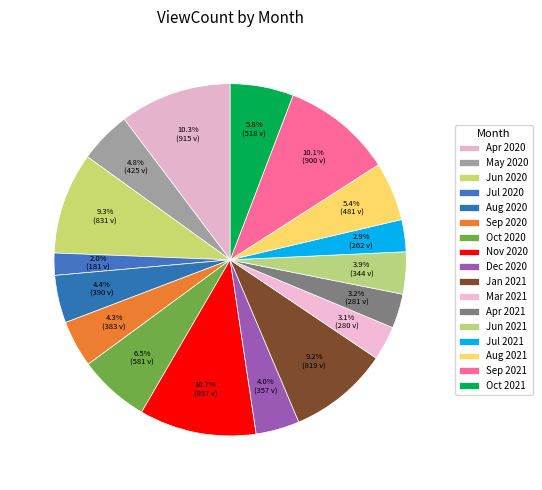

How many slices are in this pie chart?

17